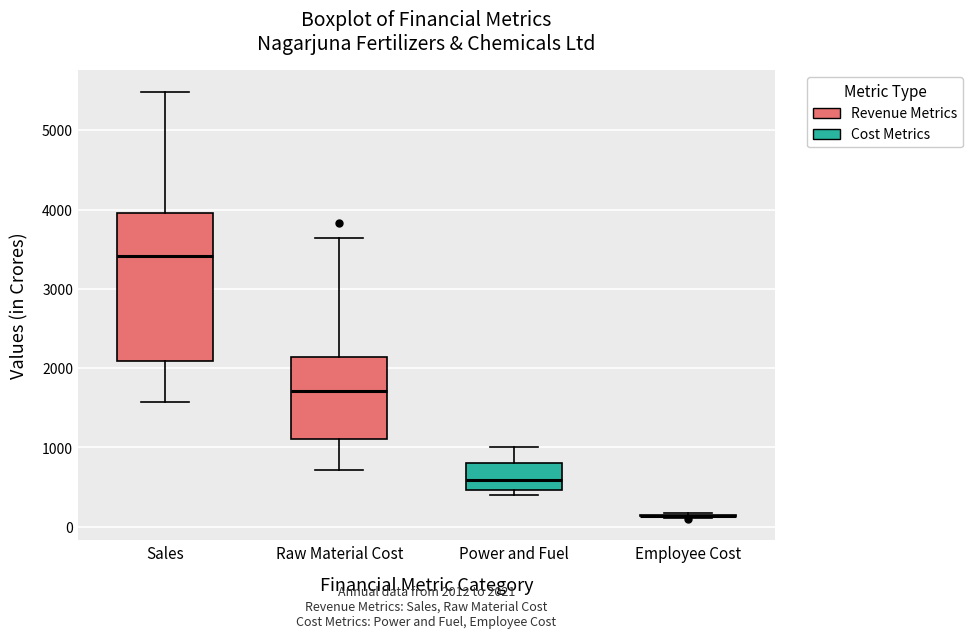

Which box is the tallest, from its lower edge to its upper edge?

Sales